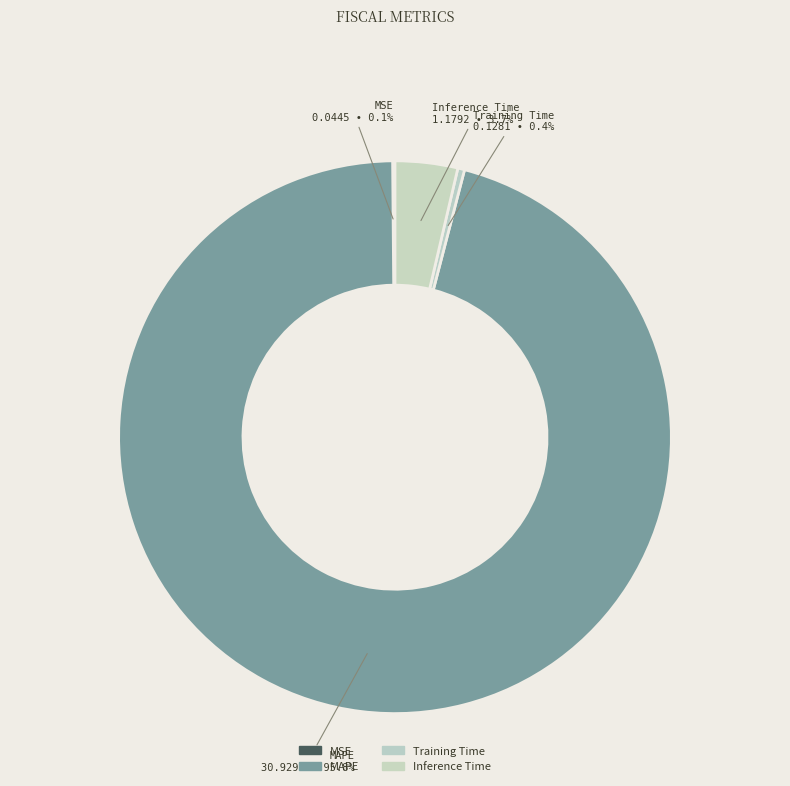

The Training Time slice represents 0% of the pie. True or false?

True